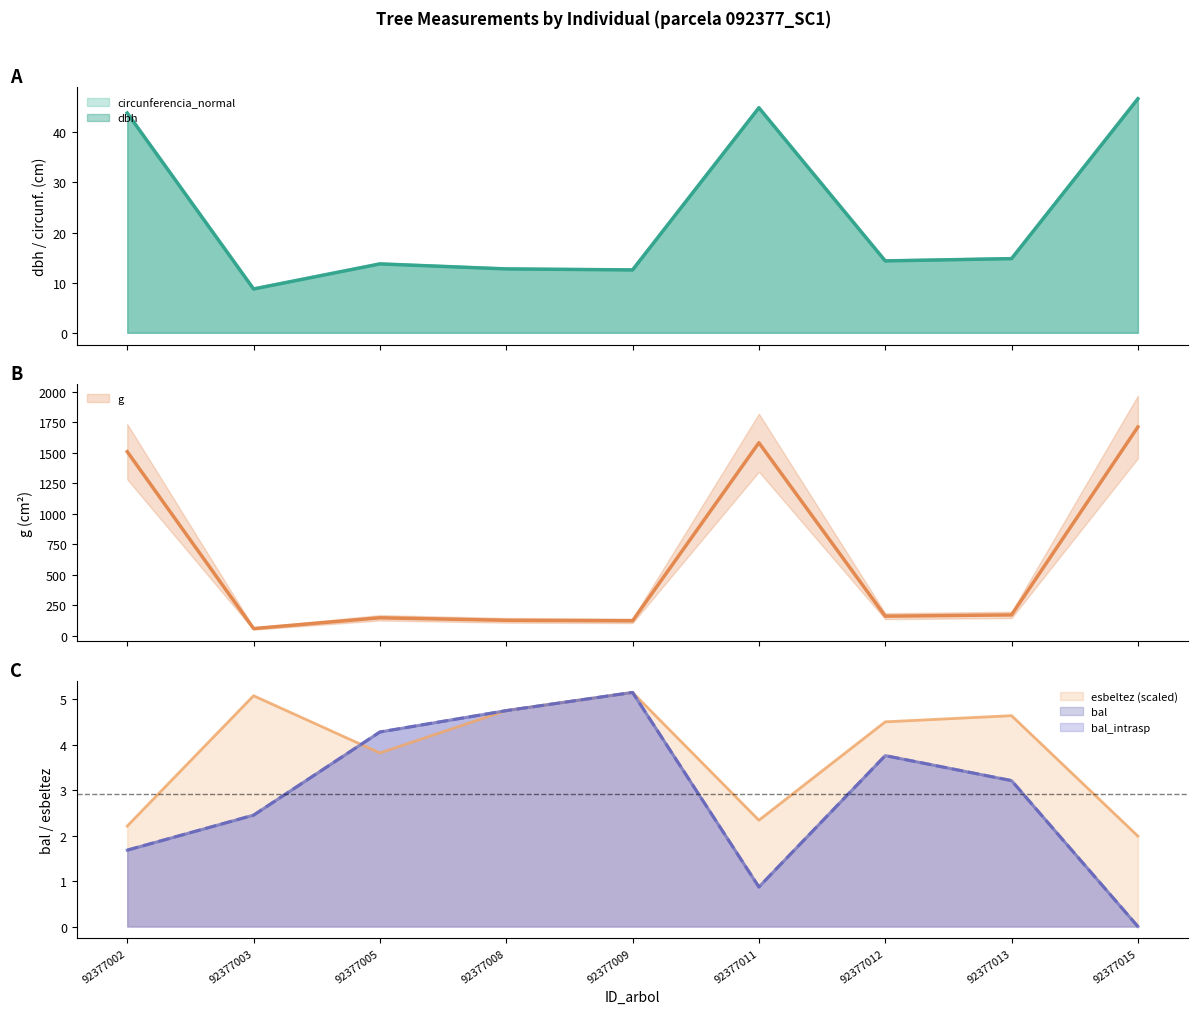

Reading right to left, what are all the values shown in this chart?

dbh: 92377015=46.7	92377013=14.8	92377012=14.3	92377011=44.9	92377009=12.6	92377008=12.8	92377005=13.8	92377003=8.8	92377002=43.9
g: 92377015=1712.9	92377013=172.0	92377012=161.7	92377011=1583.4	92377009=123.7	92377008=127.7	92377005=148.5	92377003=60.1	92377002=1510.2
bal: 92377015=0.0	92377013=3.2	92377012=3.8	92377011=0.9	92377009=5.2	92377008=4.8	92377005=4.3	92377003=2.5	92377002=1.7
bal_intrasp: 92377015=0.0	92377013=3.2	92377012=3.8	92377011=0.9	92377009=5.2	92377008=4.8	92377005=4.3	92377003=2.5	92377002=1.7
circunferencia_normal: 92377015=46.7	92377013=14.8	92377012=14.3	92377011=44.9	92377009=12.6	92377008=12.8	92377005=13.8	92377003=8.8	92377002=43.9
esbeltez: 92377015=2.0	92377013=4.6	92377012=4.5	92377011=2.3	92377009=5.2	92377008=4.8	92377005=3.8	92377003=5.1	92377002=2.2